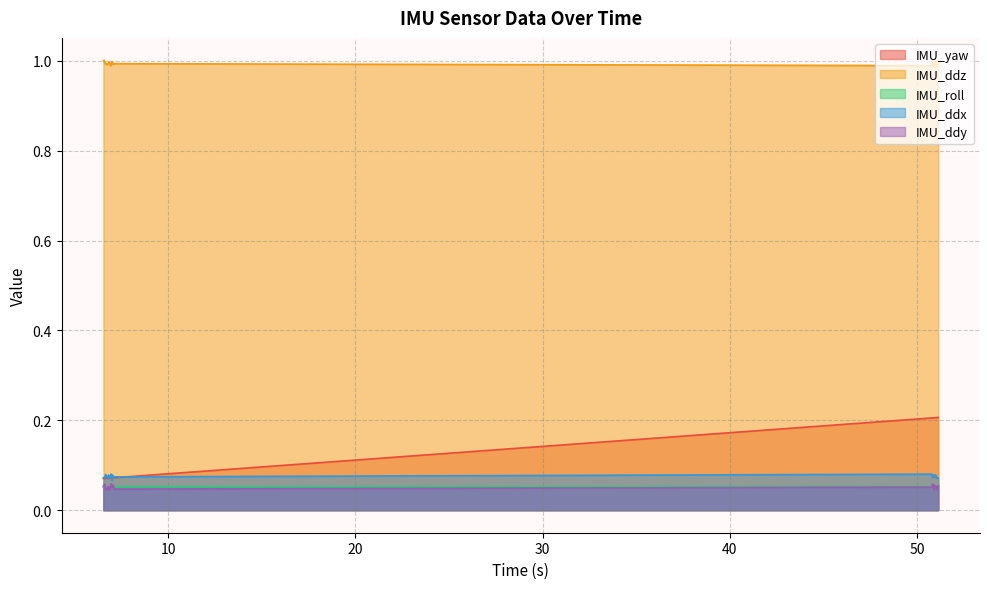

Which series has the largest range (max minus min)?

IMU_yaw